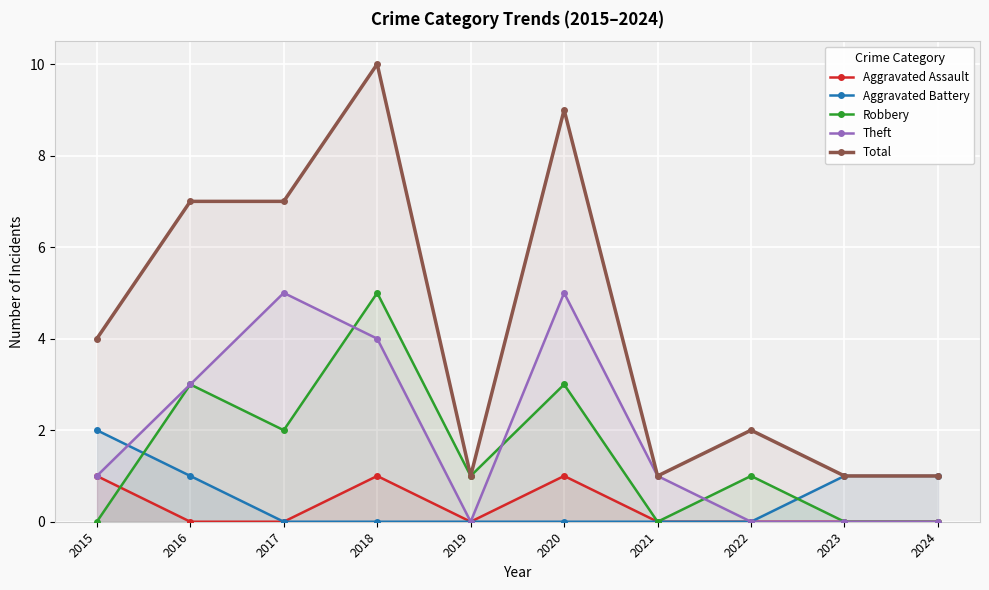

What is the sum of the Robbery values at 2019 and 2021?

1